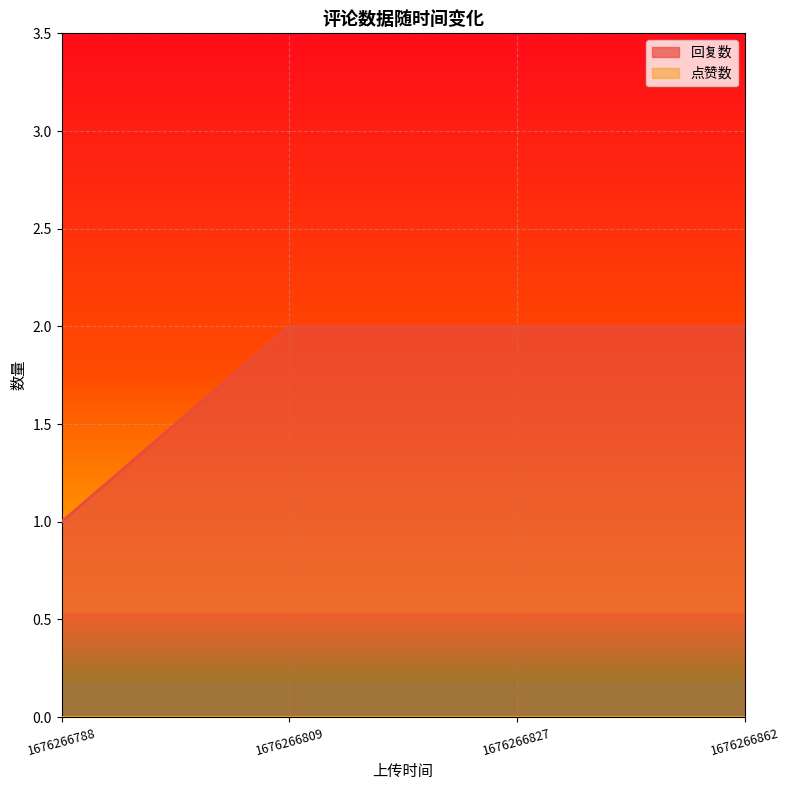

How many lines are shown in the chart?

2